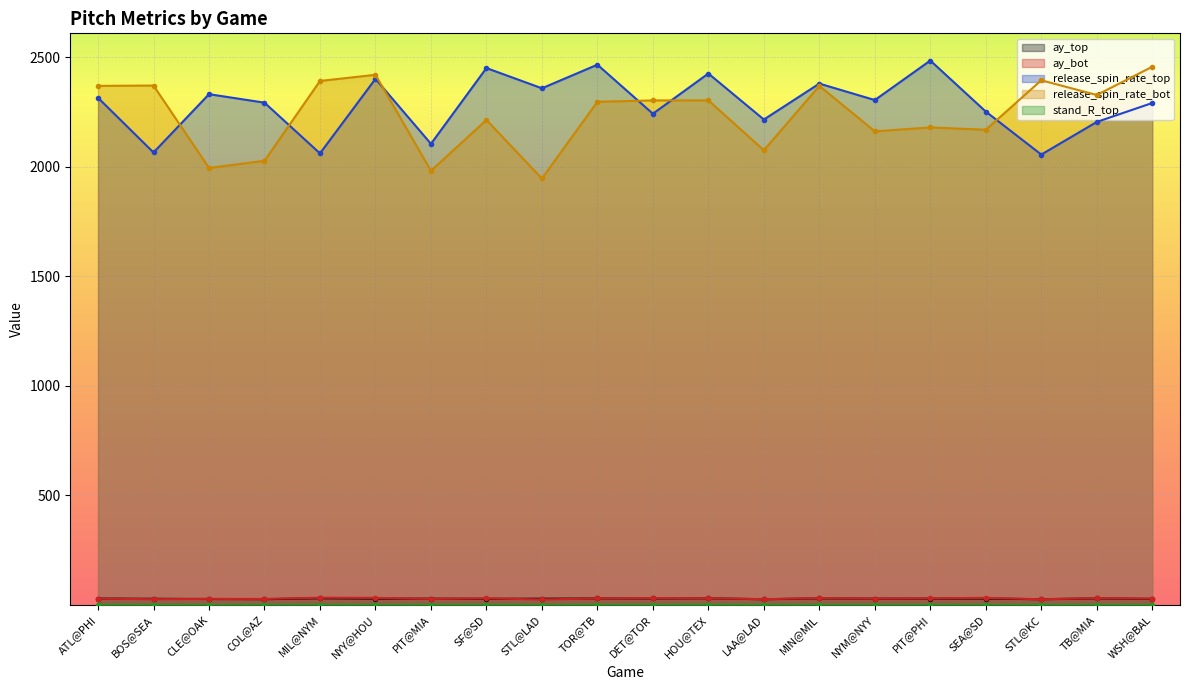

Reading left to right, list all the values displayed in this chart.

ay_top: 28.5	27.4	26.4	25.7	29.7	28.1	28.0	27.4	27.8	28.9	28.9	29.5	25.4	29.3	28.1	28.1	28.6	25.4	29.2	26.8
ay_bot: 28.0	25.5	27.0	26.7	32.3	31.5	27.0	29.4	24.2	28.9	30.8	29.9	25.6	30.4	28.6	29.5	31.7	25.1	30.5	28.2
release_spin_rate_top: 2316.0	2066.1	2332.5	2293.7	2062.0	2402.3	2105.6	2451.8	2359.4	2467.1	2243.1	2426.9	2216.6	2380.8	2305.6	2486.1	2252.9	2056.7	2205.5	2292.2
release_spin_rate_bot: 2370.4	2371.9	1995.4	2028.3	2392.9	2421.0	1982.6	2214.5	1947.3	2297.8	2303.9	2304.1	2076.3	2370.1	2162.6	2180.5	2169.9	2395.8	2328.7	2457.6
stand_R_top: 0.6	0.5	0.1	0.6	0.8	0.4	0.8	0.5	0.5	0.6	0.5	1.0	0.7	0.5	0.5	0.5	0.5	0.5	0.3	0.2